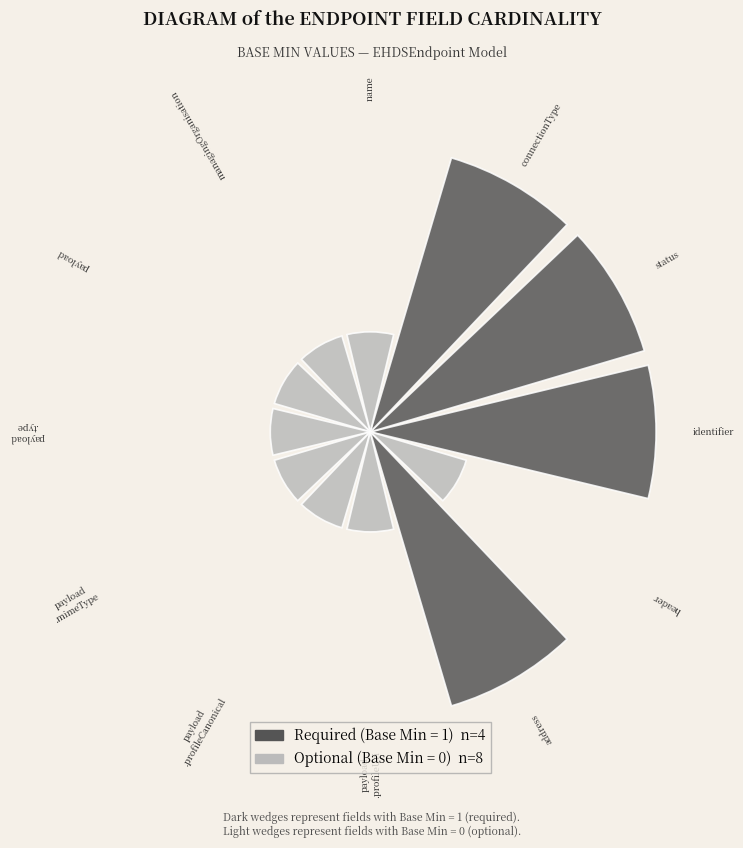

What is the smallest slice in the pie chart?

EHDSEndpoint.name